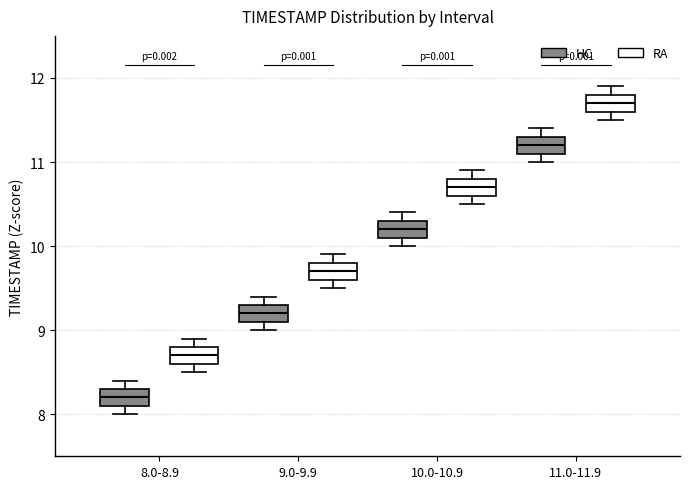

Where does the median line of the box for 11.0-11.9 (RA) sit on the y-axis? The values are not printed on the chart, so give them approximately, as read against the axis.

11.7